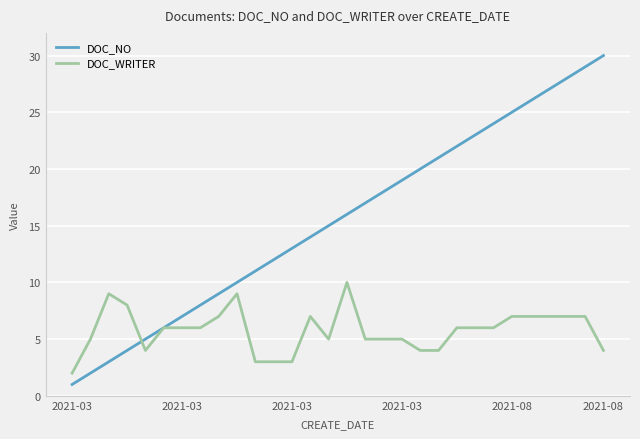

Which series has the widest spread of values?

DOC_NO